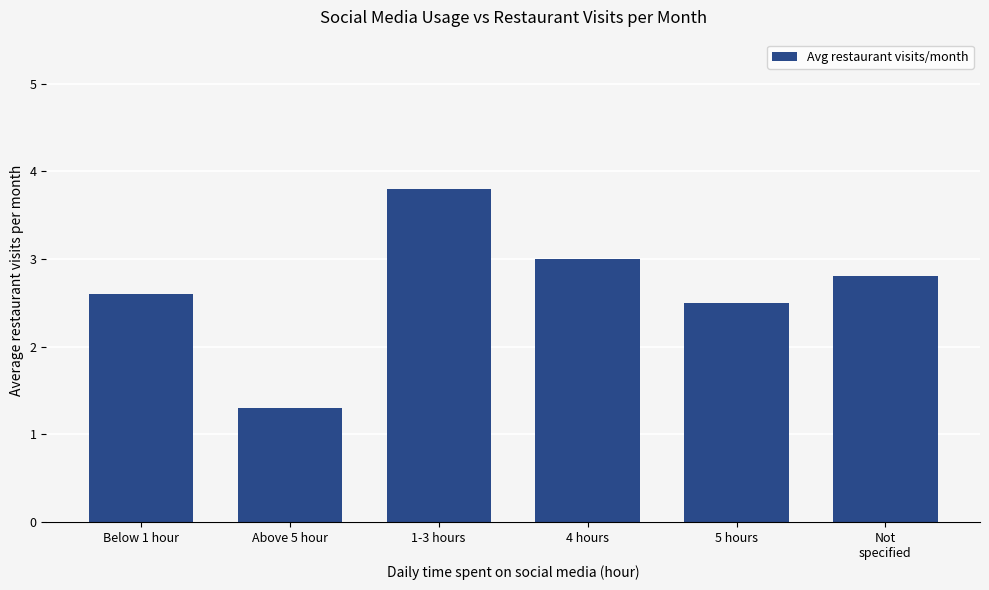

What is the label of the 4th bar from the left?

4 hours